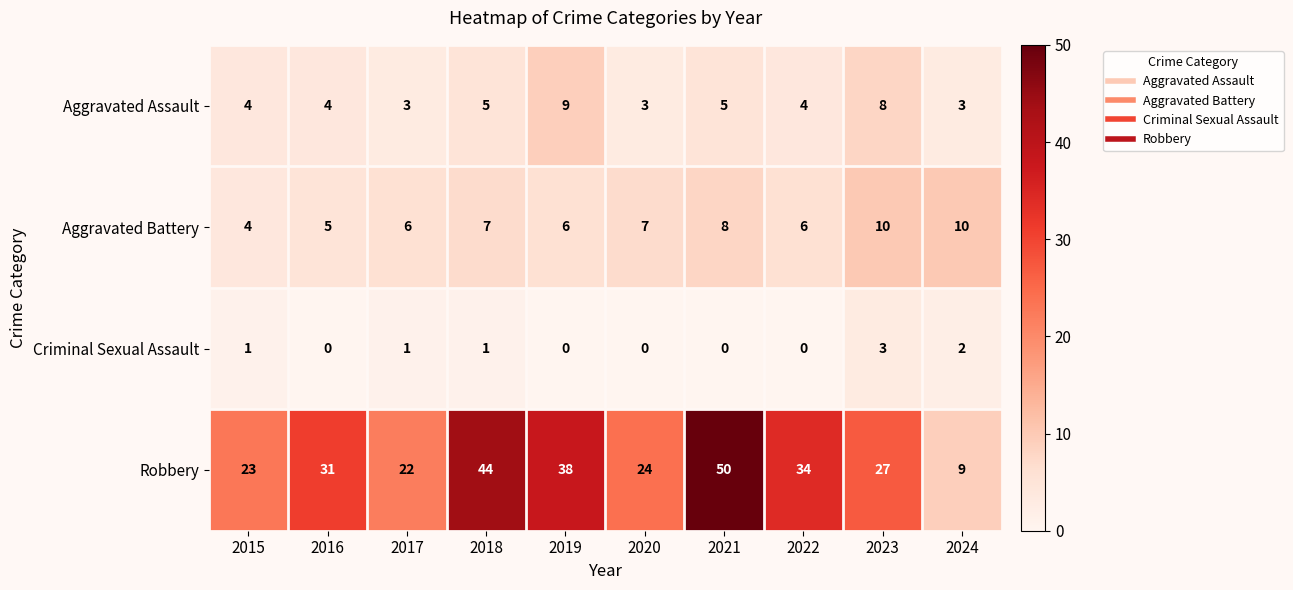

What is the greatest value displayed?

50